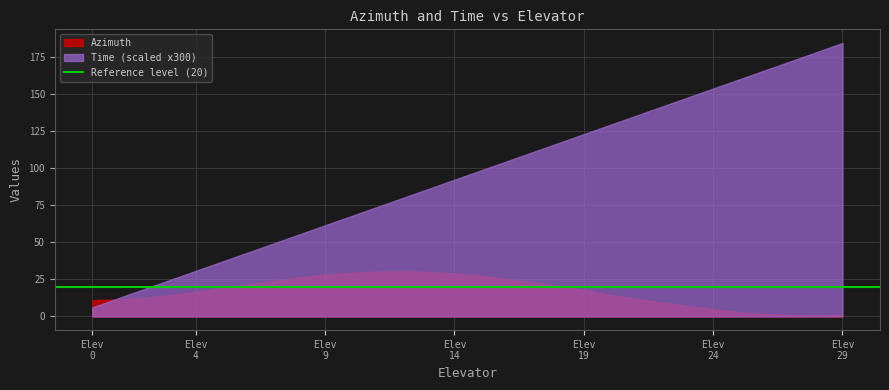

What is the value of the Time point at the 18th from the left?

0.4